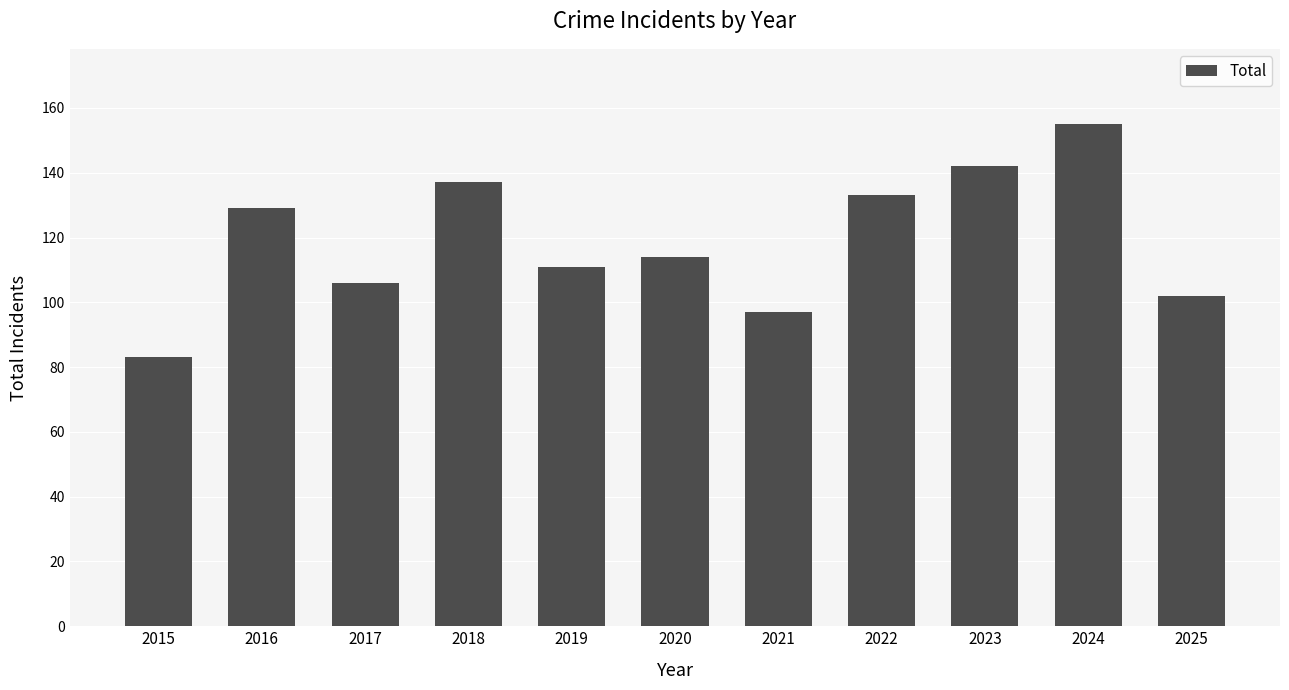

At which label is the value closest to 119?

2020